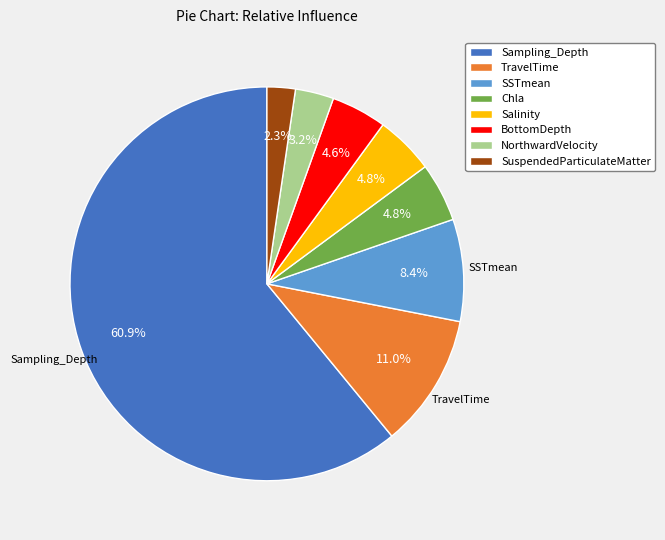

What is the ratio of the value at NorthwardVelocity to the value at TravelTime?

0.3